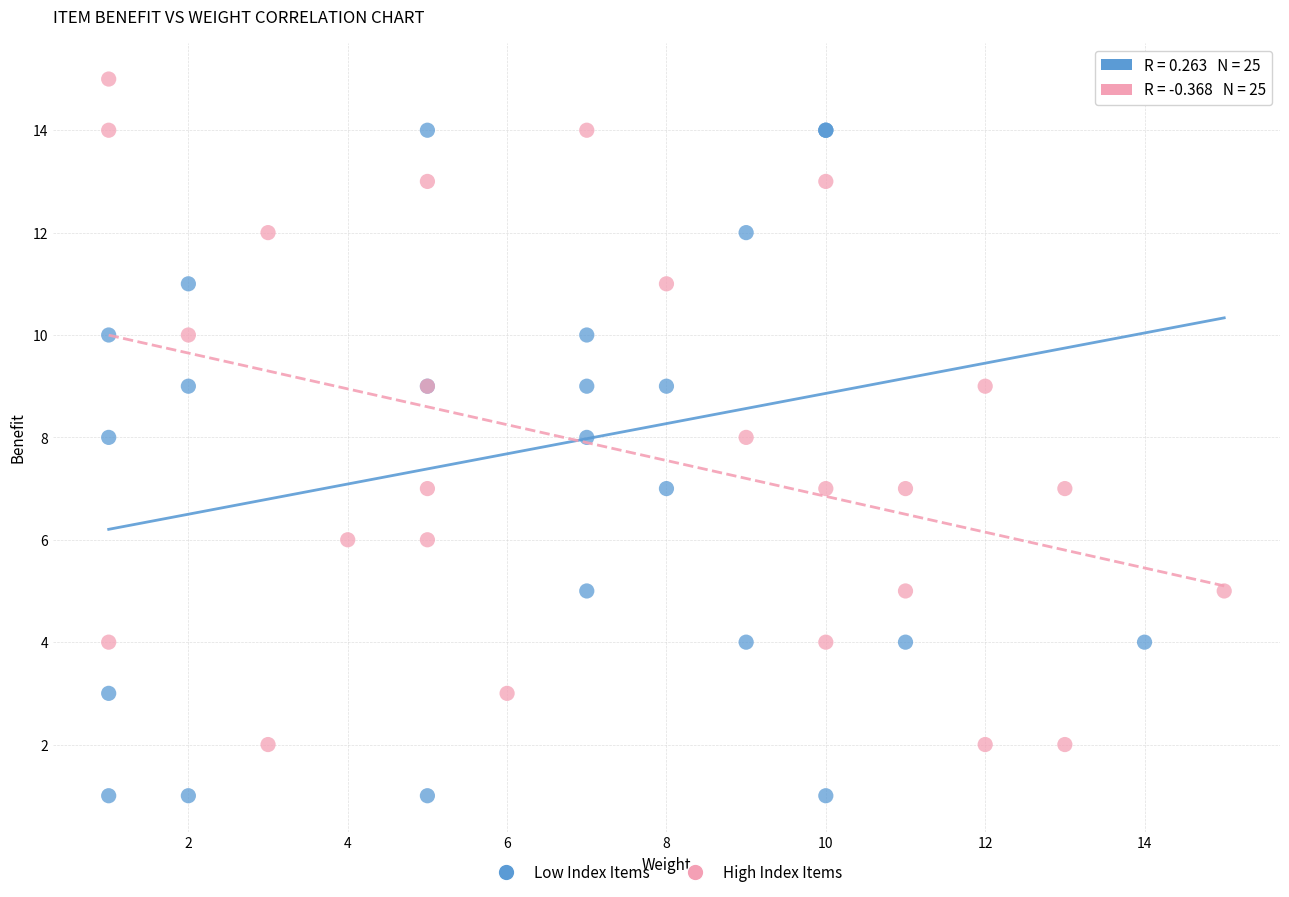

Which series reaches the minimum Y coordinate?

Low Index Items